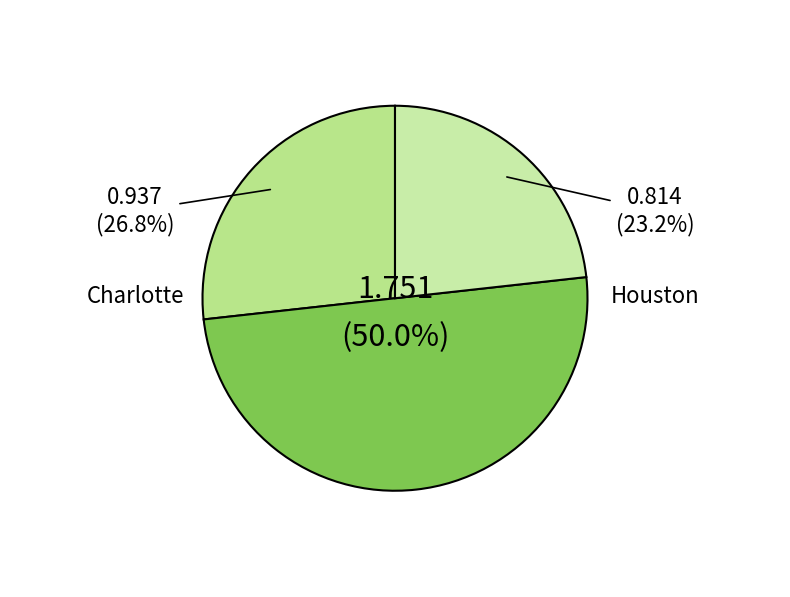

How many slices are in this pie chart?

3